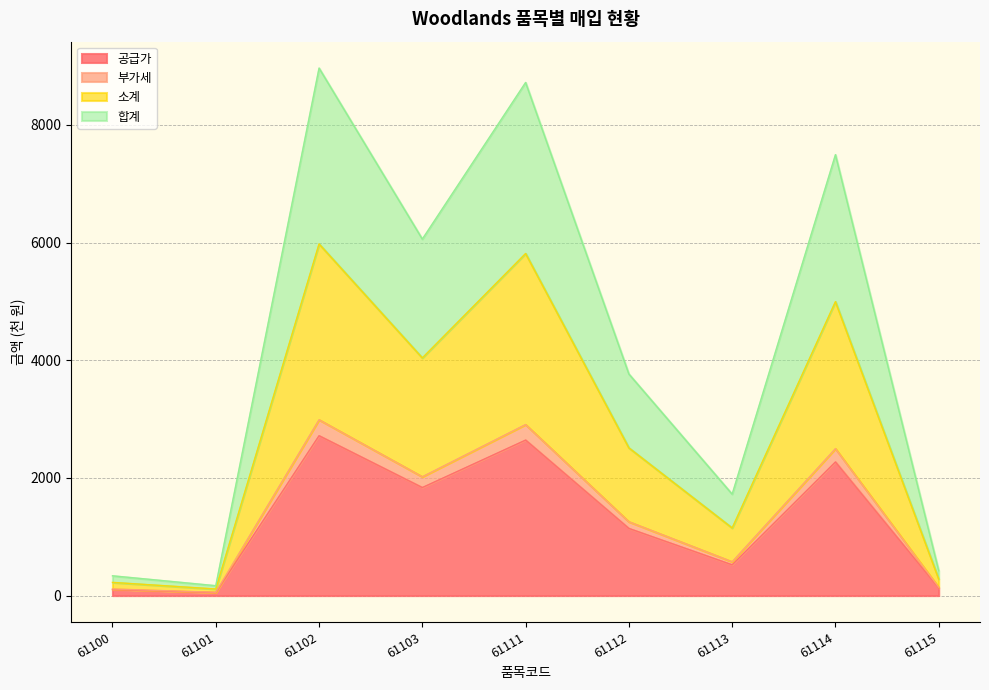

At which category is the sum across all series the highest?

61102